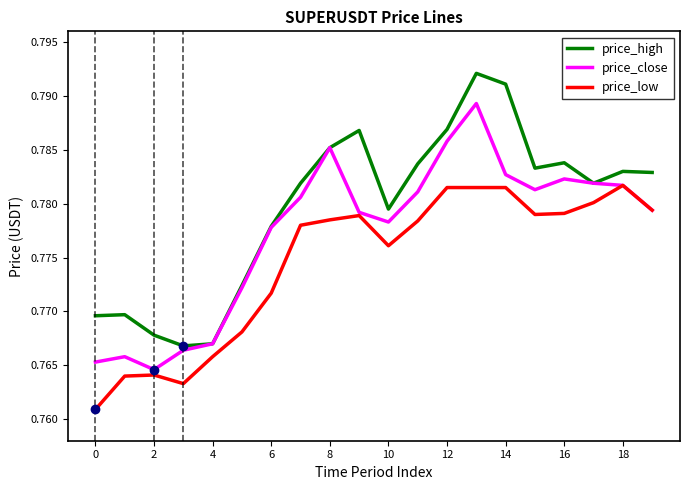

Which series has the largest total across all categories?

price_high